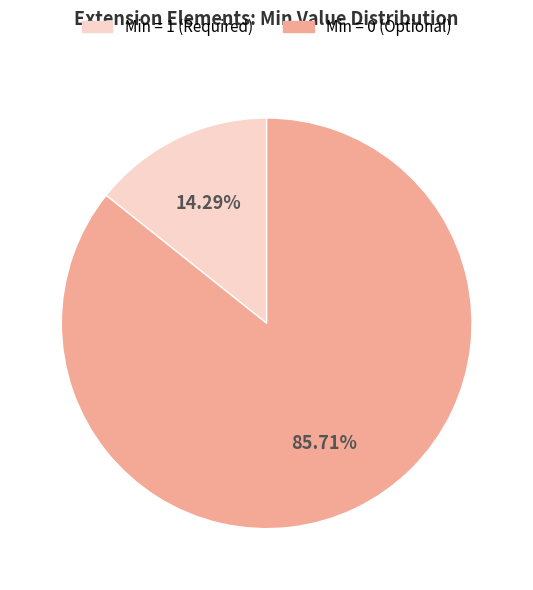

Is there a majority slice in this chart?

Yes